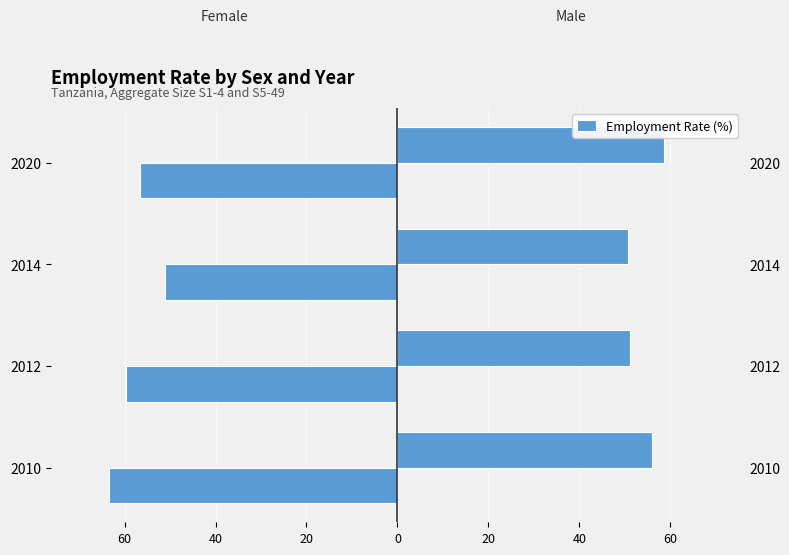

What is the value of the Female bar at the 3rd from the left?

-51.1